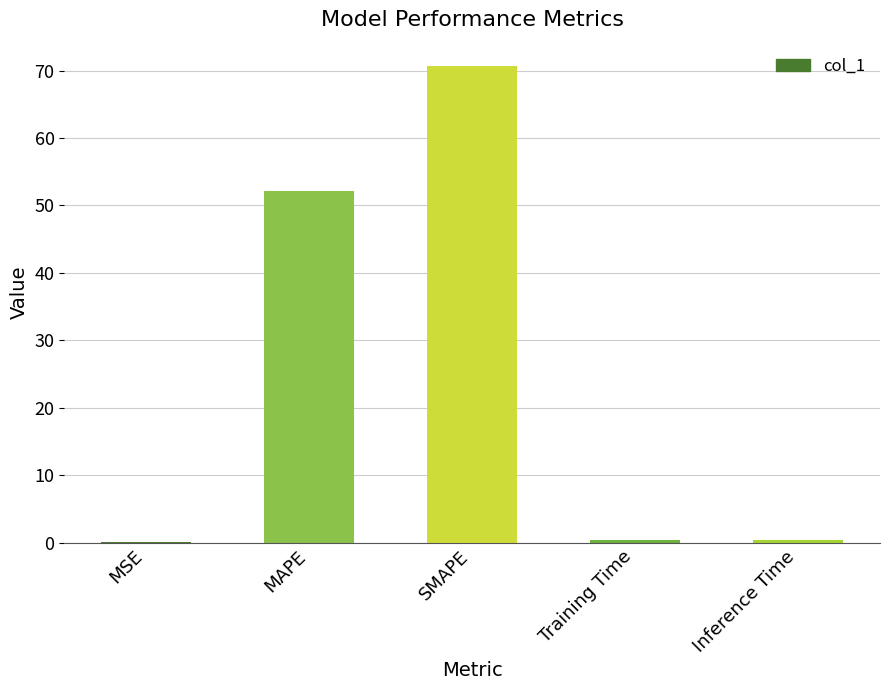

Are the bars horizontal?

No